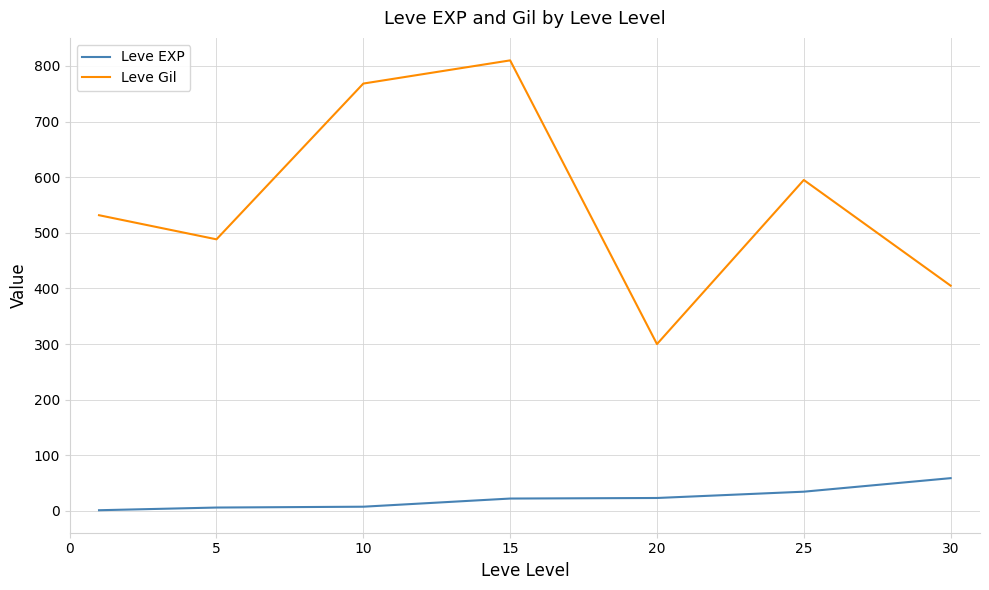

What is the minimum value for Leve Gil?

300.0